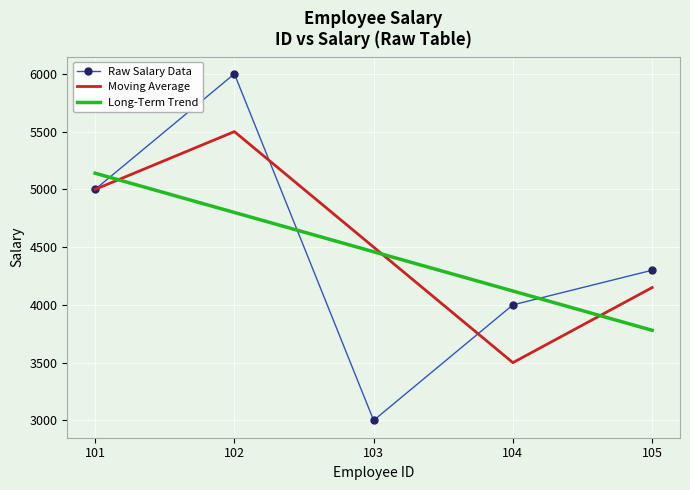

Which series changed the most between 103 and 105?

Raw Salary Data